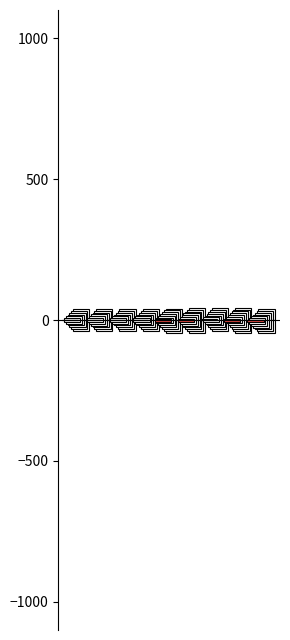

At 7, list the series in order from largest to smallest.

ResSearchPropertiesIndex, PropertyReasearchRowStart